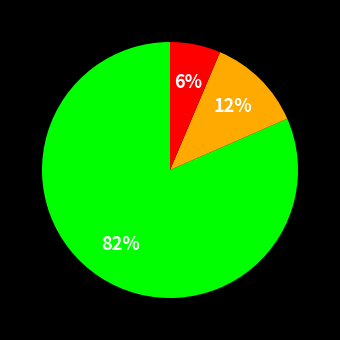

Does any single category account for the majority?

Yes